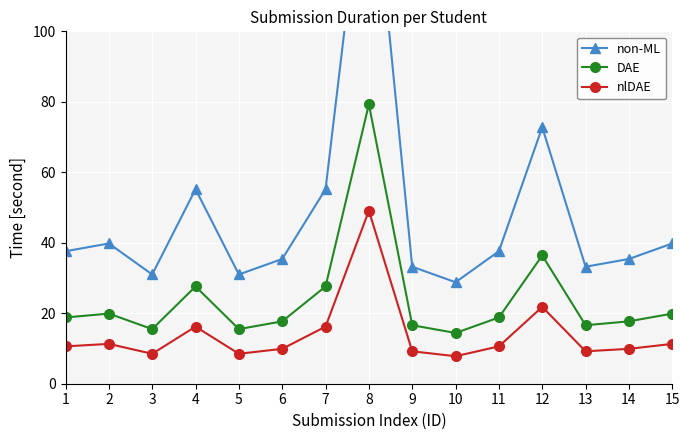

How many values in the non-ML series exceed 37?

8